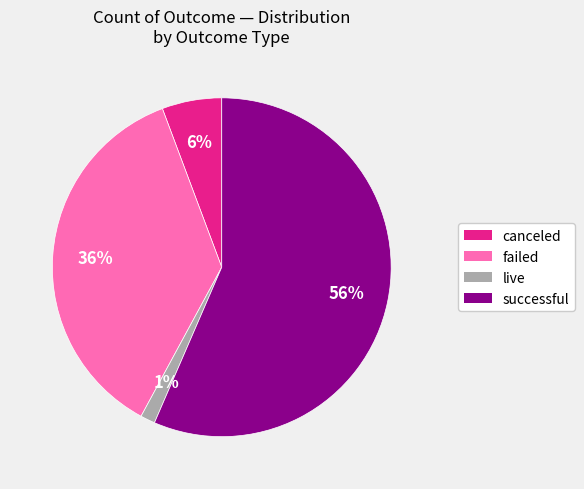

What is the smallest slice in the pie chart?

live